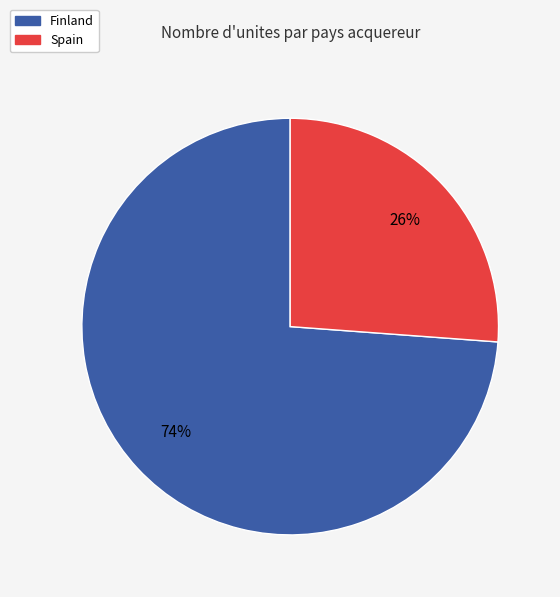

To the nearest percent, what is the average slice percentage?

50%